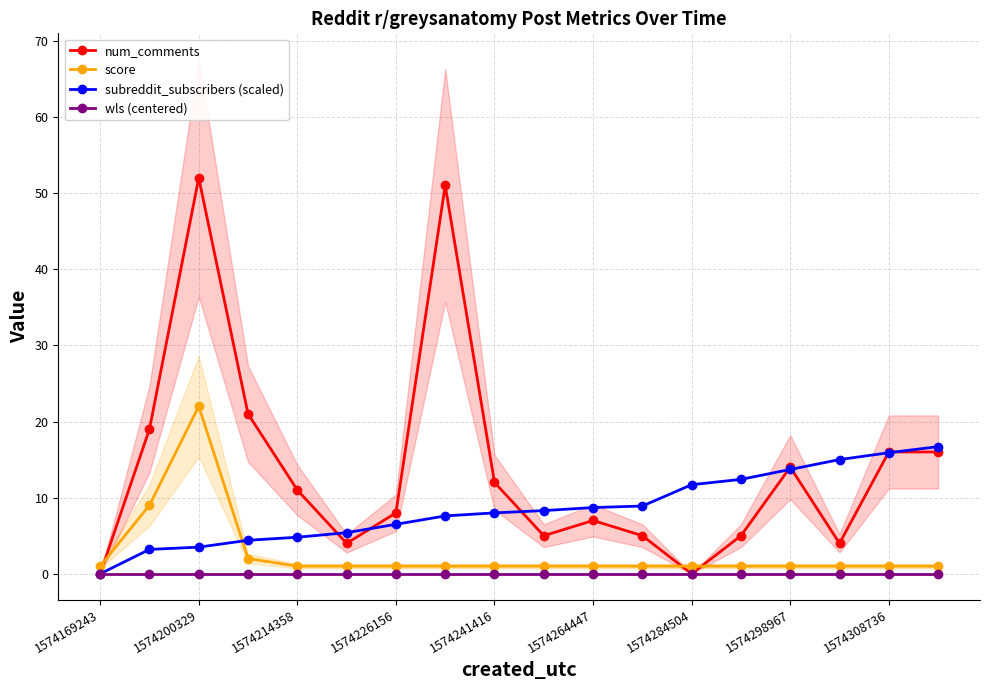

True or false: subreddit_subscribers (scaled) has more than 2 points higher than both neighbors.

False